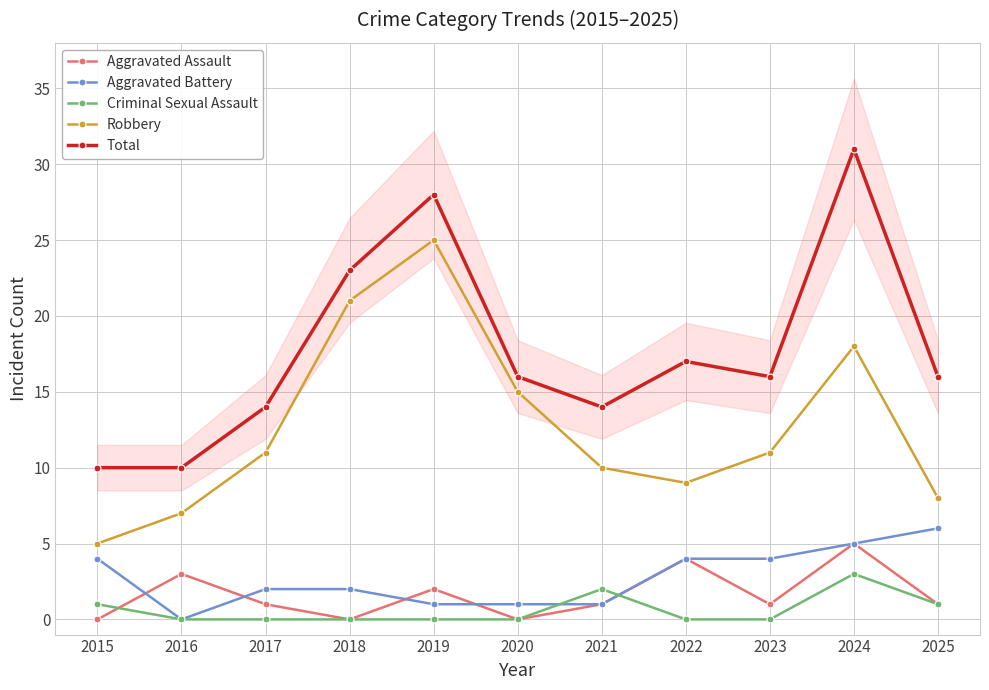

True or false: Robbery has a value of 21 at 2018.

True